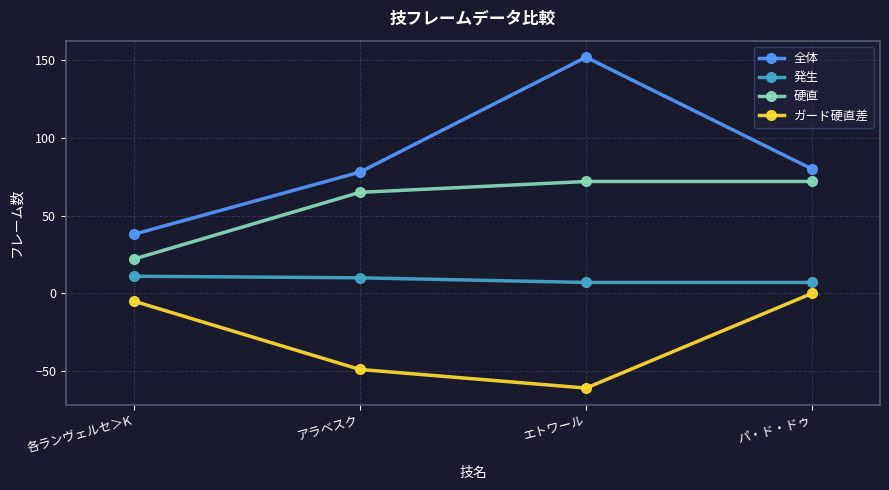

The 硬直 series shows 72 at エトワール. True or false?

True